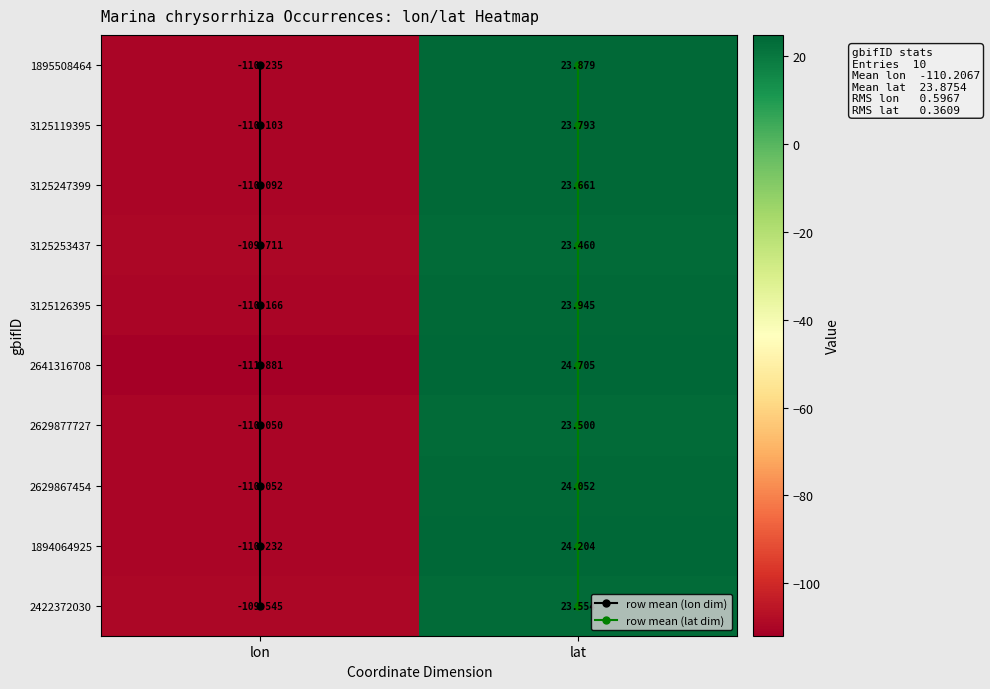

The 2629877727 series shows -110.0 at 0. True or false?

True